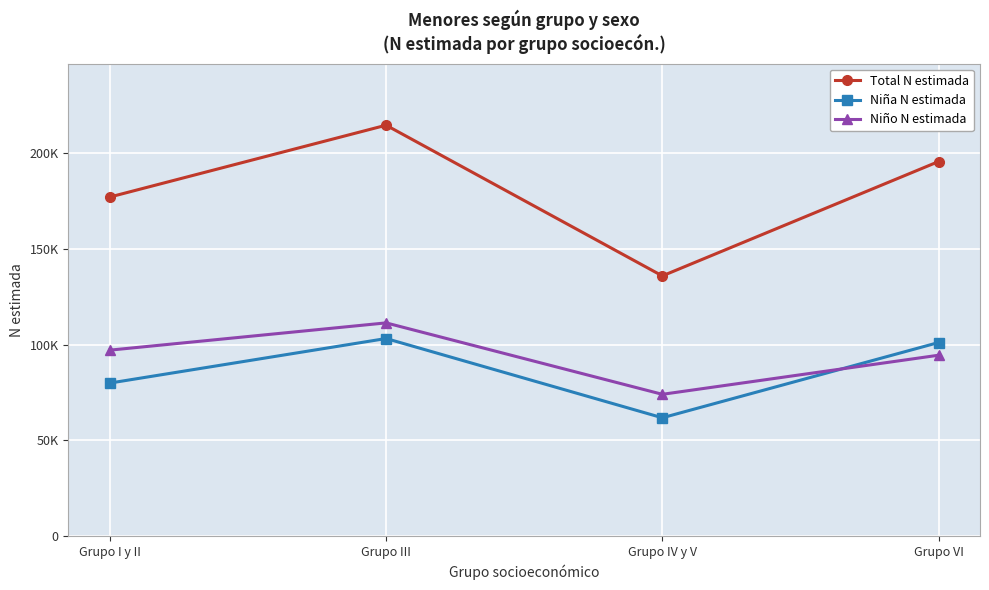

Reading left to right, what are all the values shown in this chart?

Total N estimada: 177138	214642	135938	195660
Niña N estimada: 79973	103237	61840	101144
Niño N estimada: 97165	111405	74098	94516